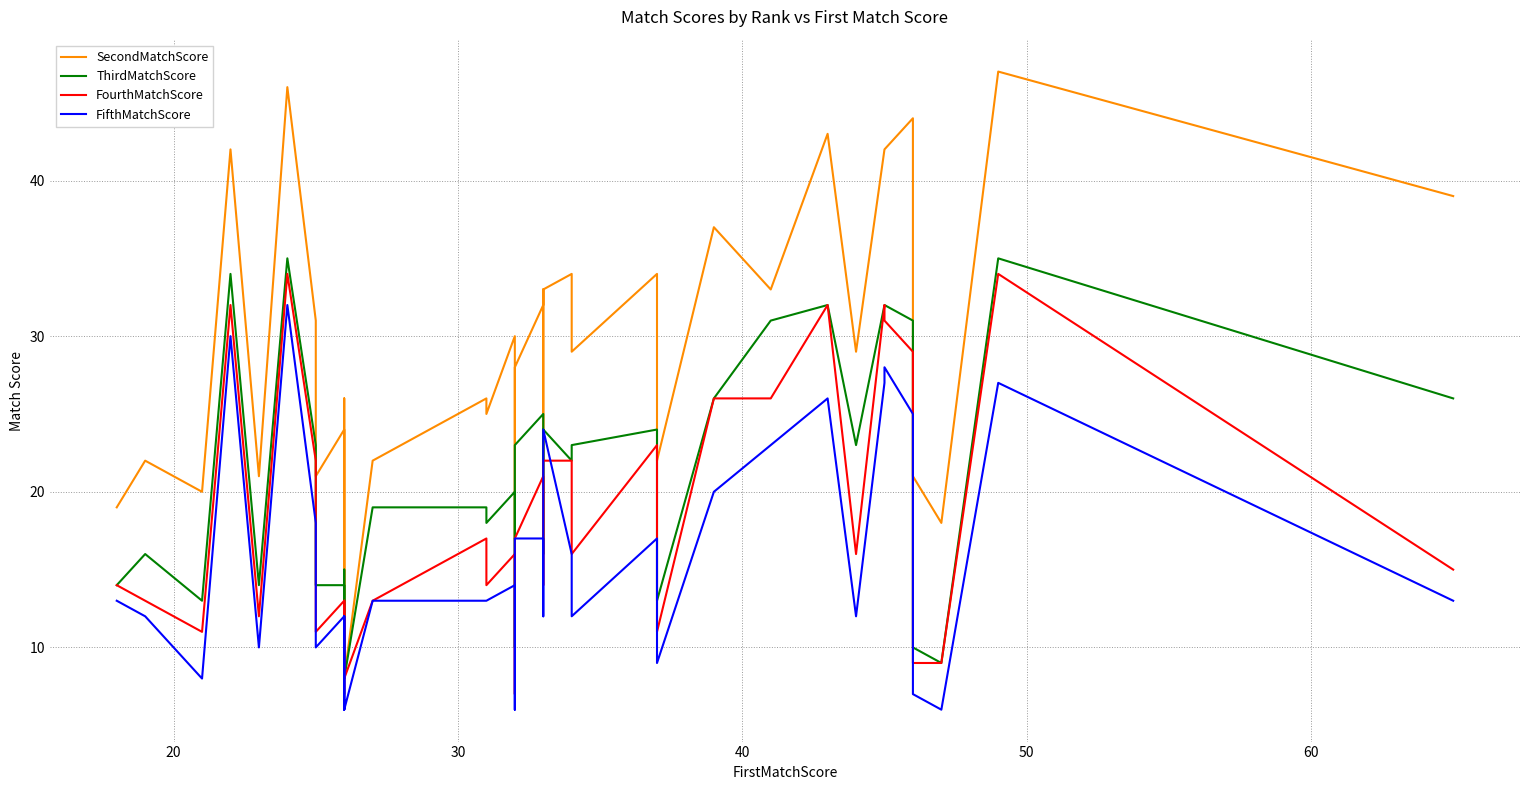

How many values in the SecondMatchScore series exceed 29?

19